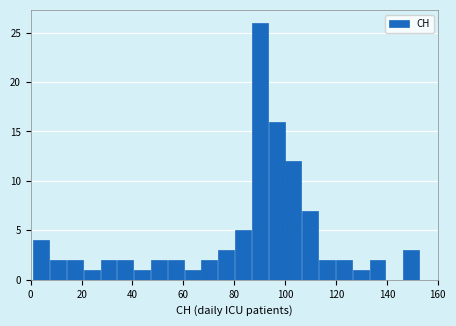

Read against the x-axis, roughly where is the centre of the tallest bar?

90